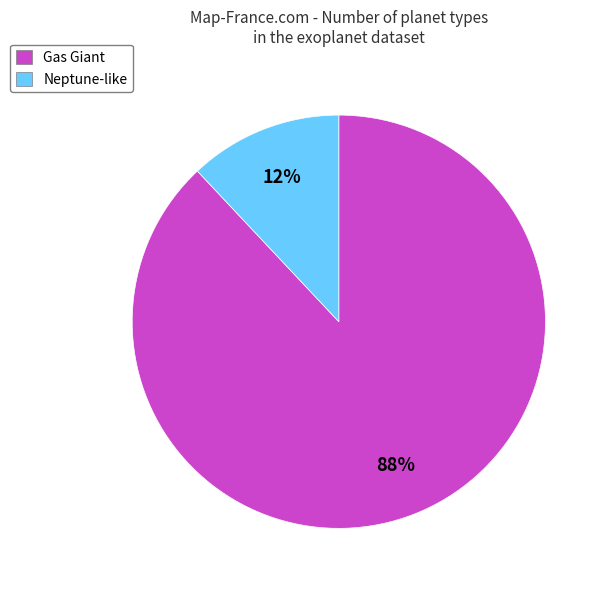

What percentage is the Neptune-like slice, to the nearest percent?

12%